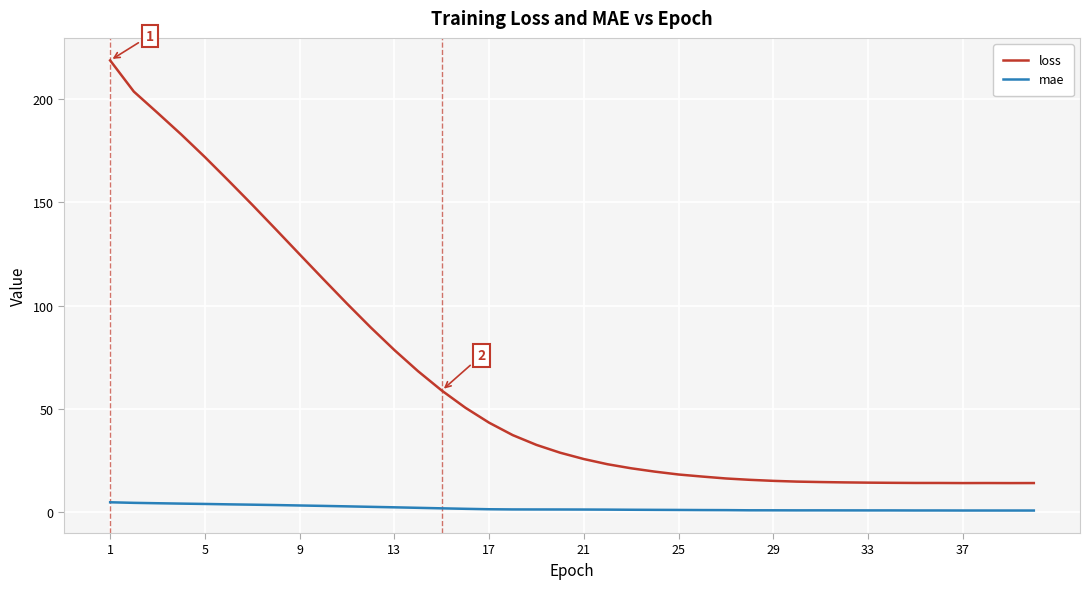

Which series has the largest range (max minus min)?

loss